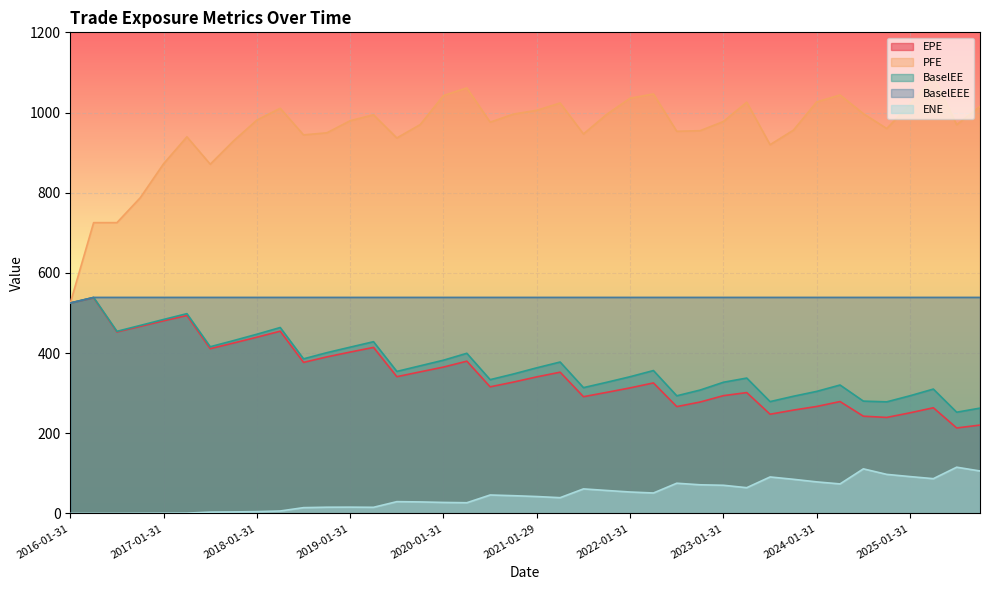

The value of EPE at 2025-07-31 is 314.1. True or false?

False